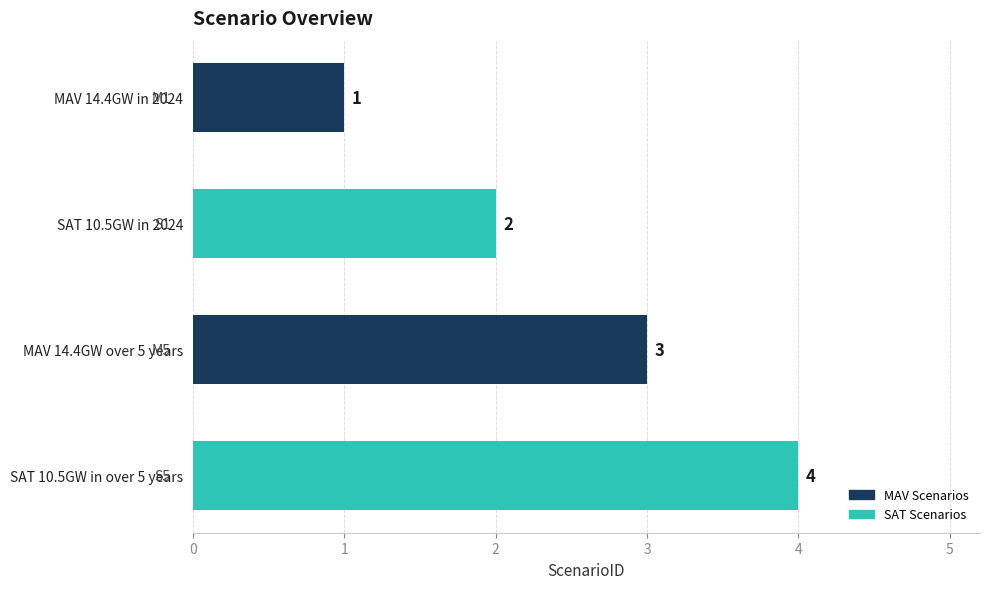

What is the difference between the maximum and minimum values?

3